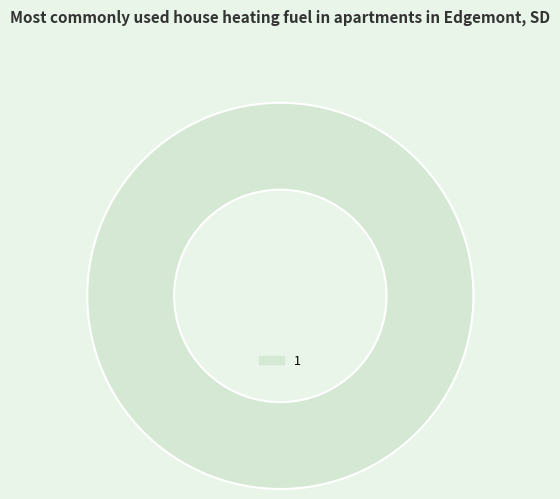

Rank the categories by value from lowest to highest.

1